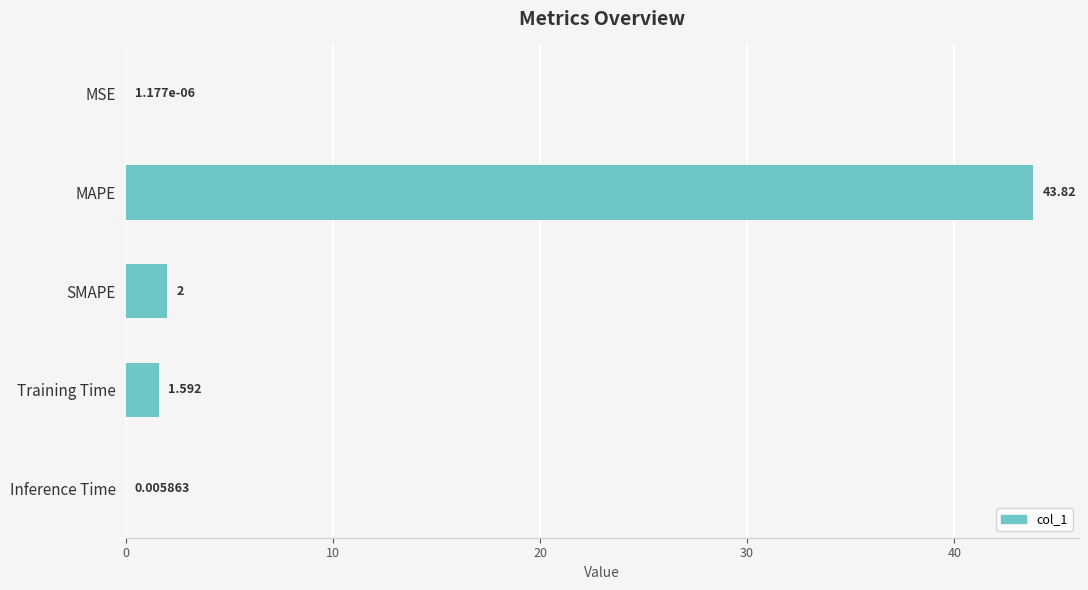

Which has a higher value, MSE or Training Time?

Training Time